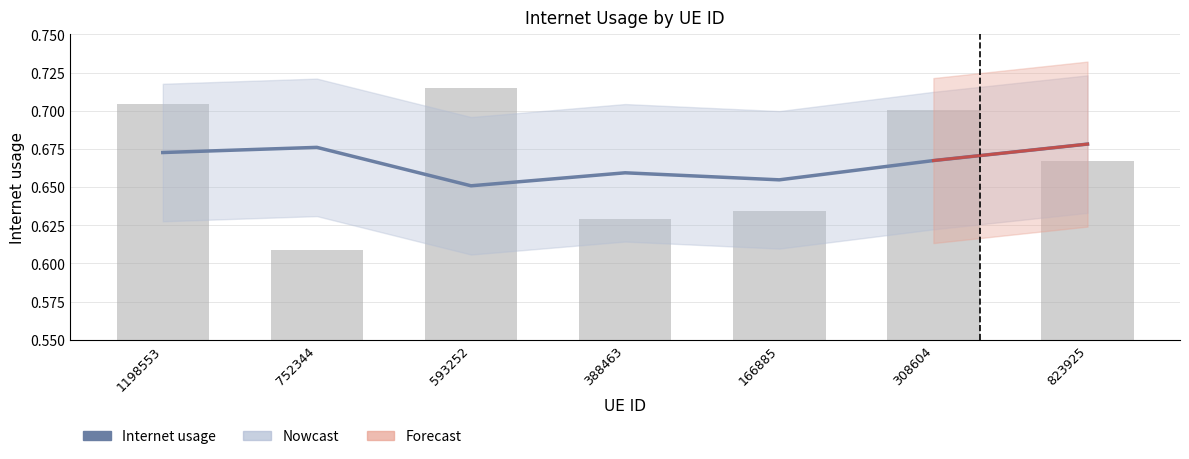

Is it true that the value at 166885 is 0.3?

False